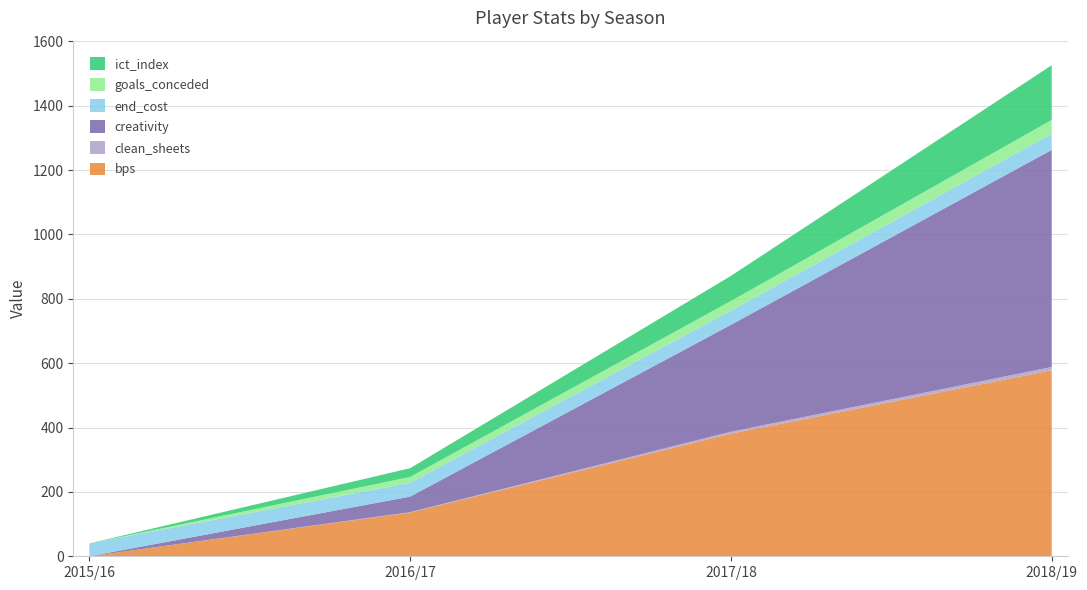

Reading left to right, transcribe all the data shown in this chart.

bps: 2015/16=0.0	2016/17=136.0	2017/18=381.0	2018/19=578.0
clean_sheets: 2015/16=0.0	2016/17=1.0	2017/18=6.0	2018/19=10.0
creativity: 2015/16=0.0	2016/17=48.4	2017/18=332.1	2018/19=674.6
end_cost: 2015/16=40.0	2016/17=43.0	2017/18=44.0	2018/19=50.0
goals_conceded: 2015/16=0.0	2016/17=18.0	2017/18=30.0	2018/19=43.0
ict_index: 2015/16=0.0	2016/17=27.2	2017/18=78.0	2018/19=170.0